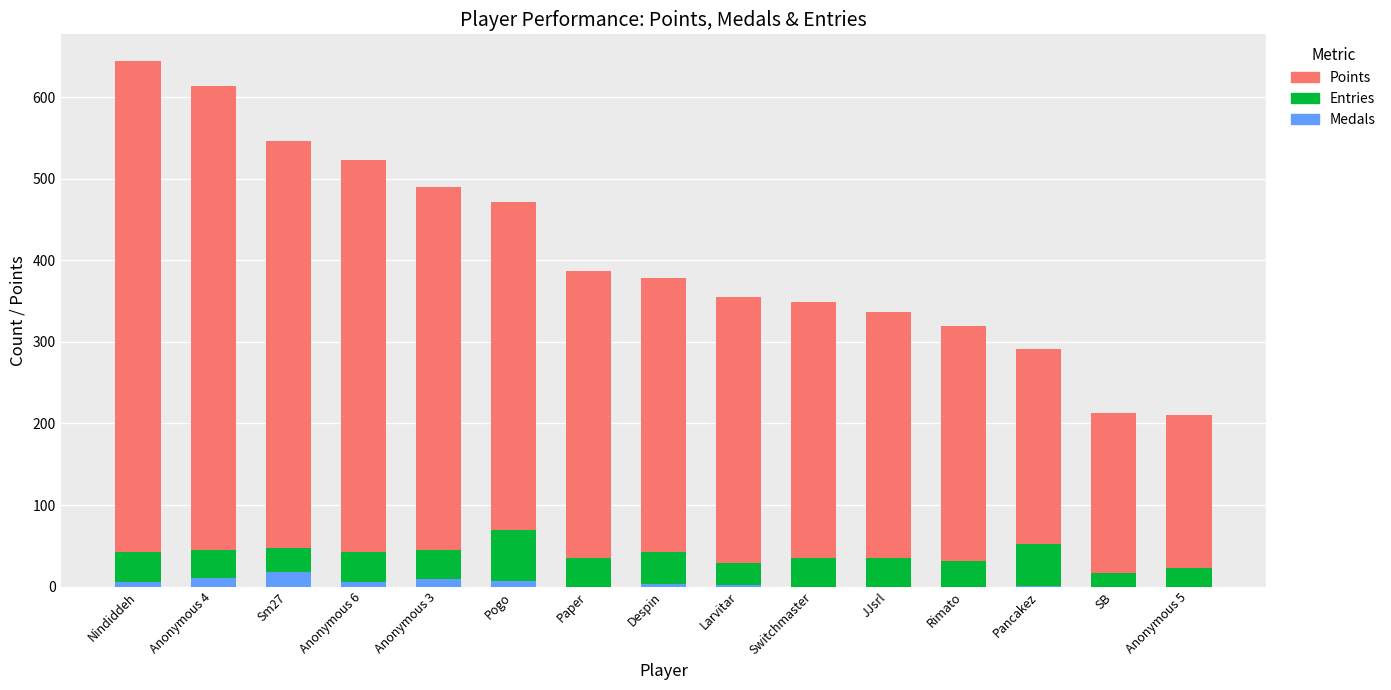

Reading left to right, transcribe all the data shown in this chart.

Points: Nindiddeh=645	Anonymous 4=614	Sm27=546	Anonymous 6=523	Anonymous 3=490	Pogo=472	Paper=387	Despin=378	Larvitar=355	Switchmaster=349	JJsrl=337	Rimato=319	Pancakez=291	SB=213	Anonymous 5=210
Entries: Nindiddeh=42	Anonymous 4=45	Sm27=47	Anonymous 6=42	Anonymous 3=45	Pogo=69	Paper=35	Despin=42	Larvitar=29	Switchmaster=35	JJsrl=35	Rimato=31	Pancakez=52	SB=17	Anonymous 5=23
Medals: Nindiddeh=6	Anonymous 4=10	Sm27=18	Anonymous 6=6	Anonymous 3=9	Pogo=7	Paper=0	Despin=3	Larvitar=2	Switchmaster=0	JJsrl=0	Rimato=0	Pancakez=1	SB=0	Anonymous 5=0